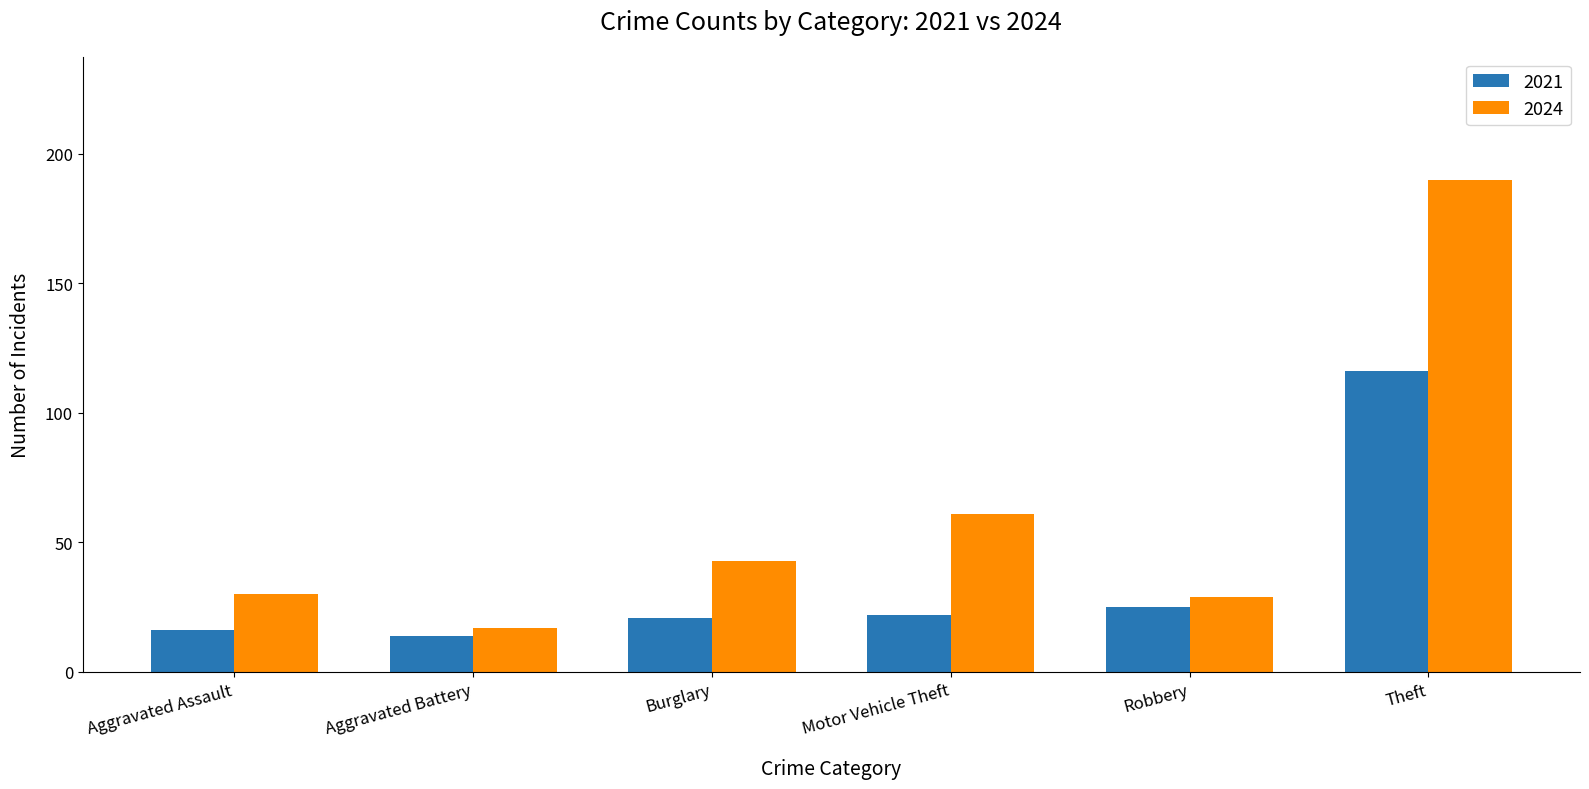

What is the label of the 2nd bar from the left?

Aggravated Battery